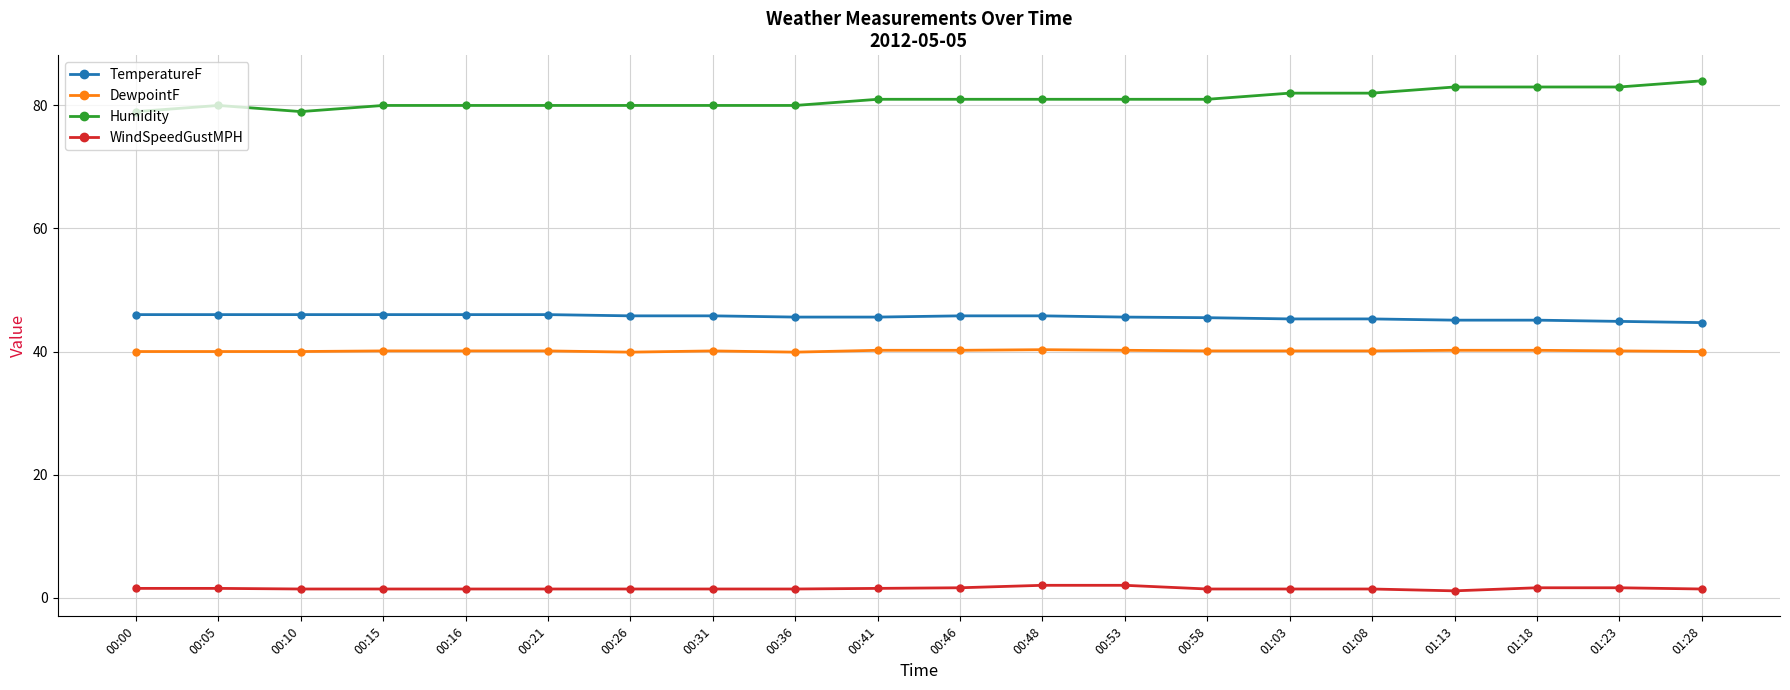

Rank the series by their maximum value, from highest to lowest.

Humidity, TemperatureF, DewpointF, WindSpeedGustMPH